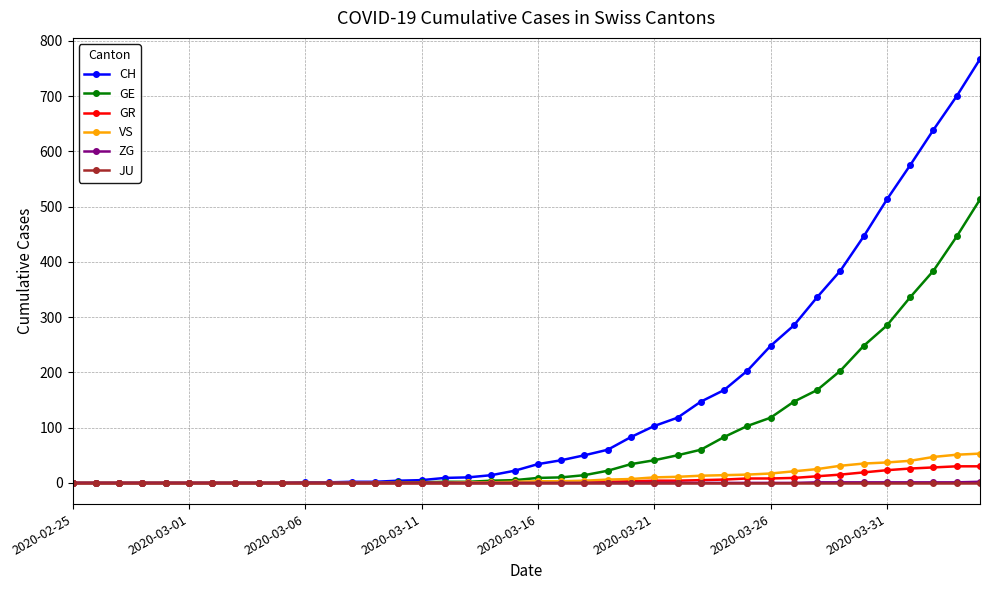

Which series has the largest range (max minus min)?

CH